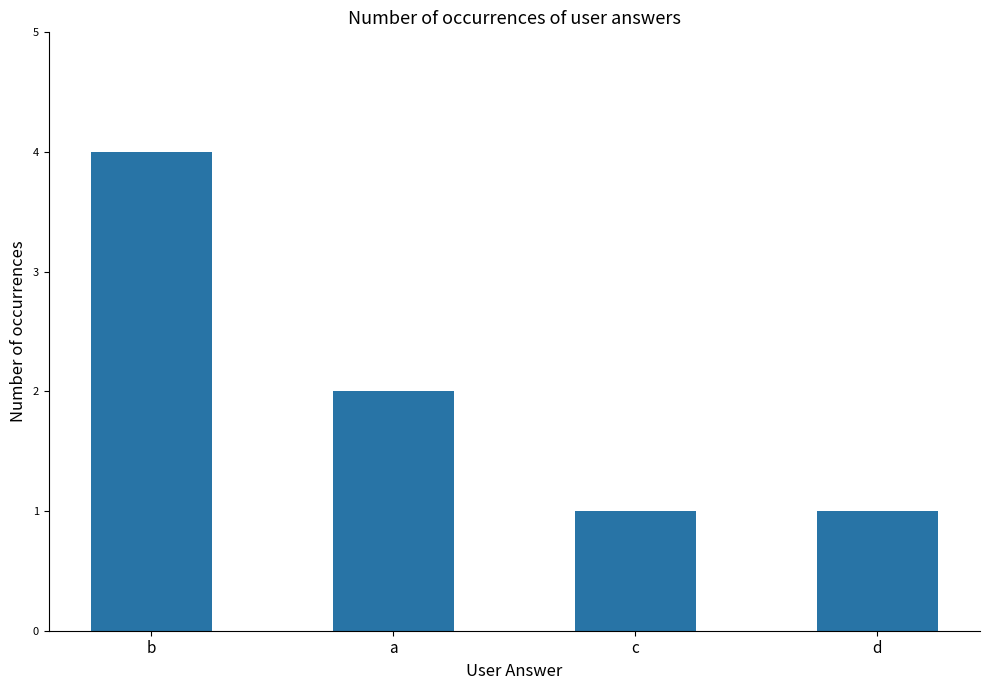

What value does the data have at c?

1